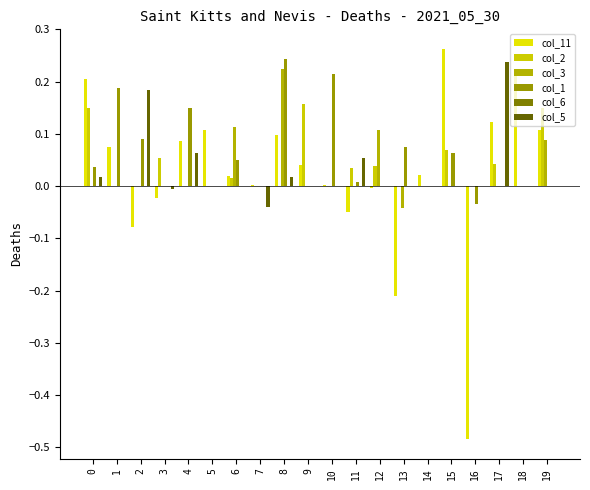

Which series has the largest range (max minus min)?

col_11